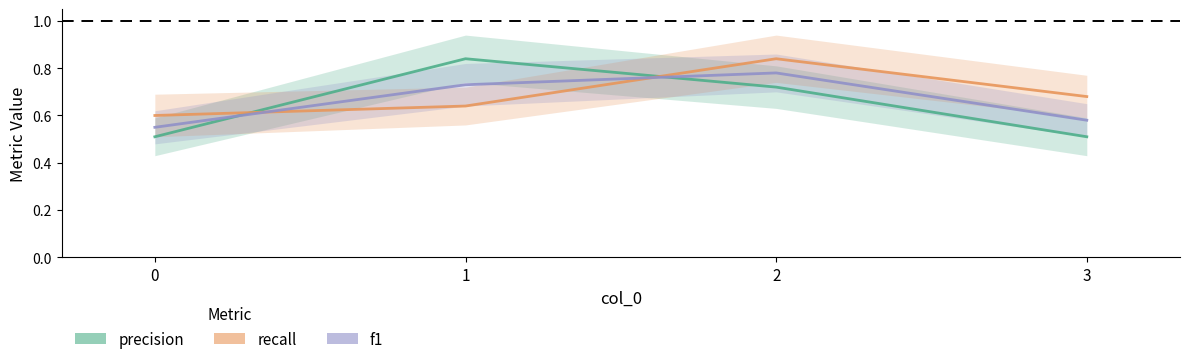

What is the difference between the maximum and second lowest values in the recall series?

0.2